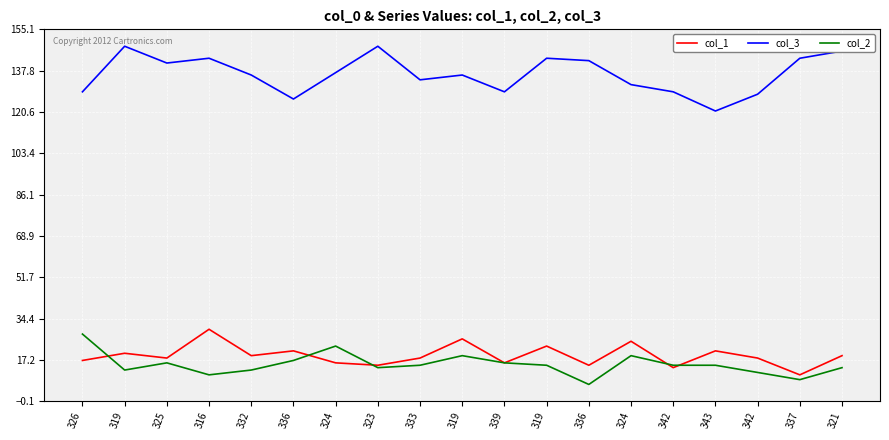

How many lines are shown in the chart?

3